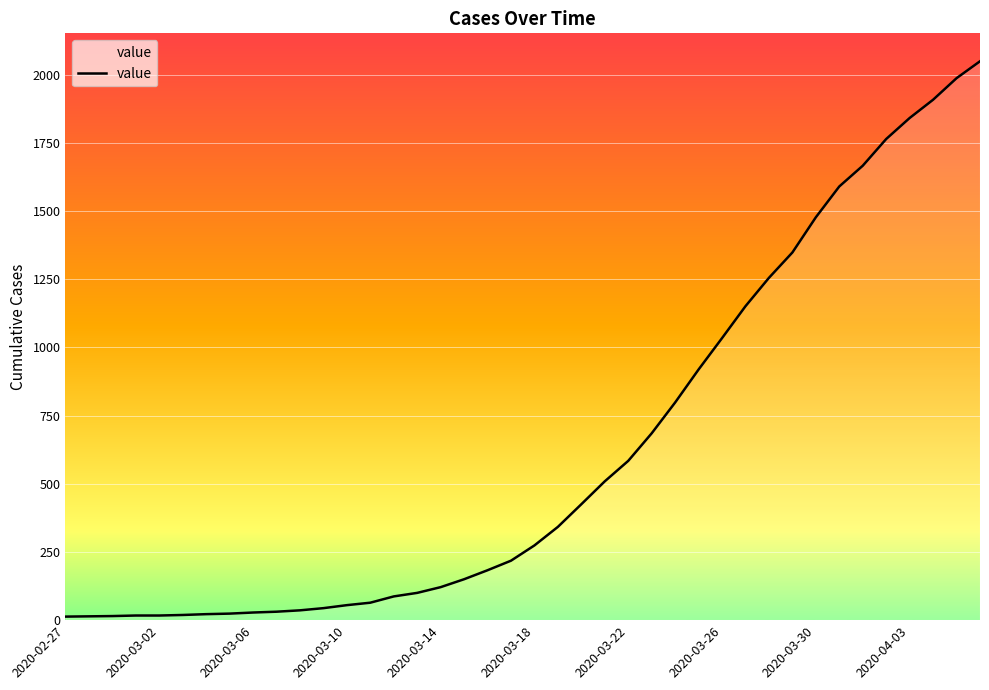

What is the greatest value displayed?

2049